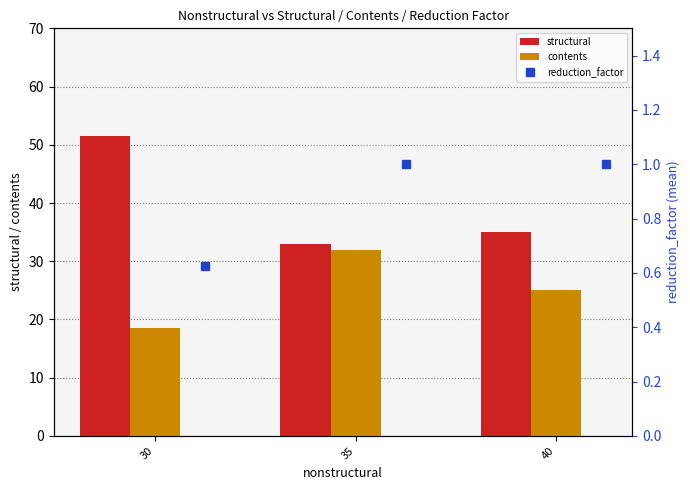

What is the difference between the maximum and minimum values in the reduction_factor series?

0.4